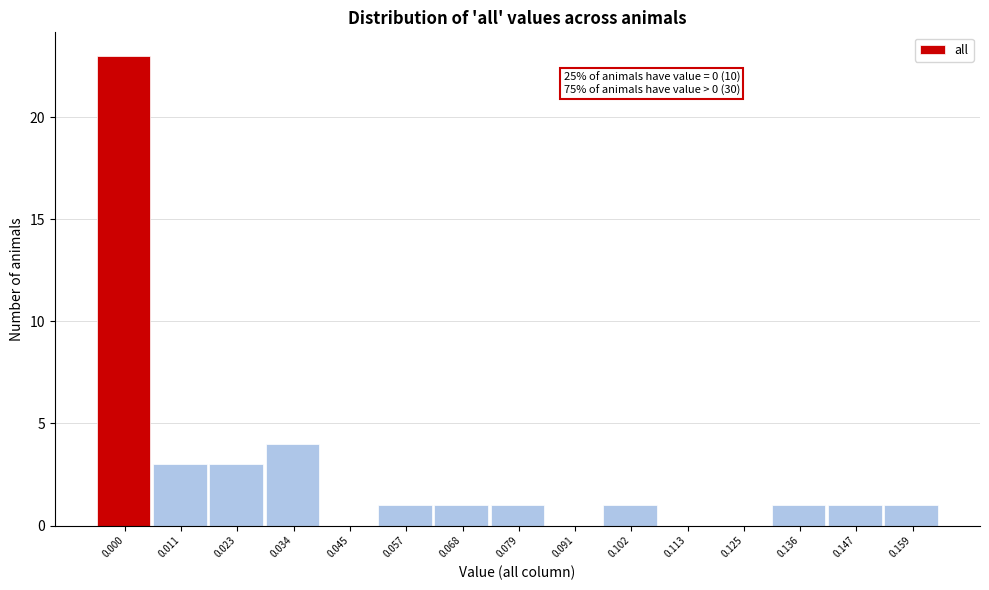

Reading left to right, list all the values displayed in this chart.

0.000=23	0.011=3	0.023=3	0.034=4	0.045=0	0.057=1	0.068=1	0.079=1	0.091=0	0.102=1	0.113=0	0.125=0	0.136=1	0.147=1	0.159=1